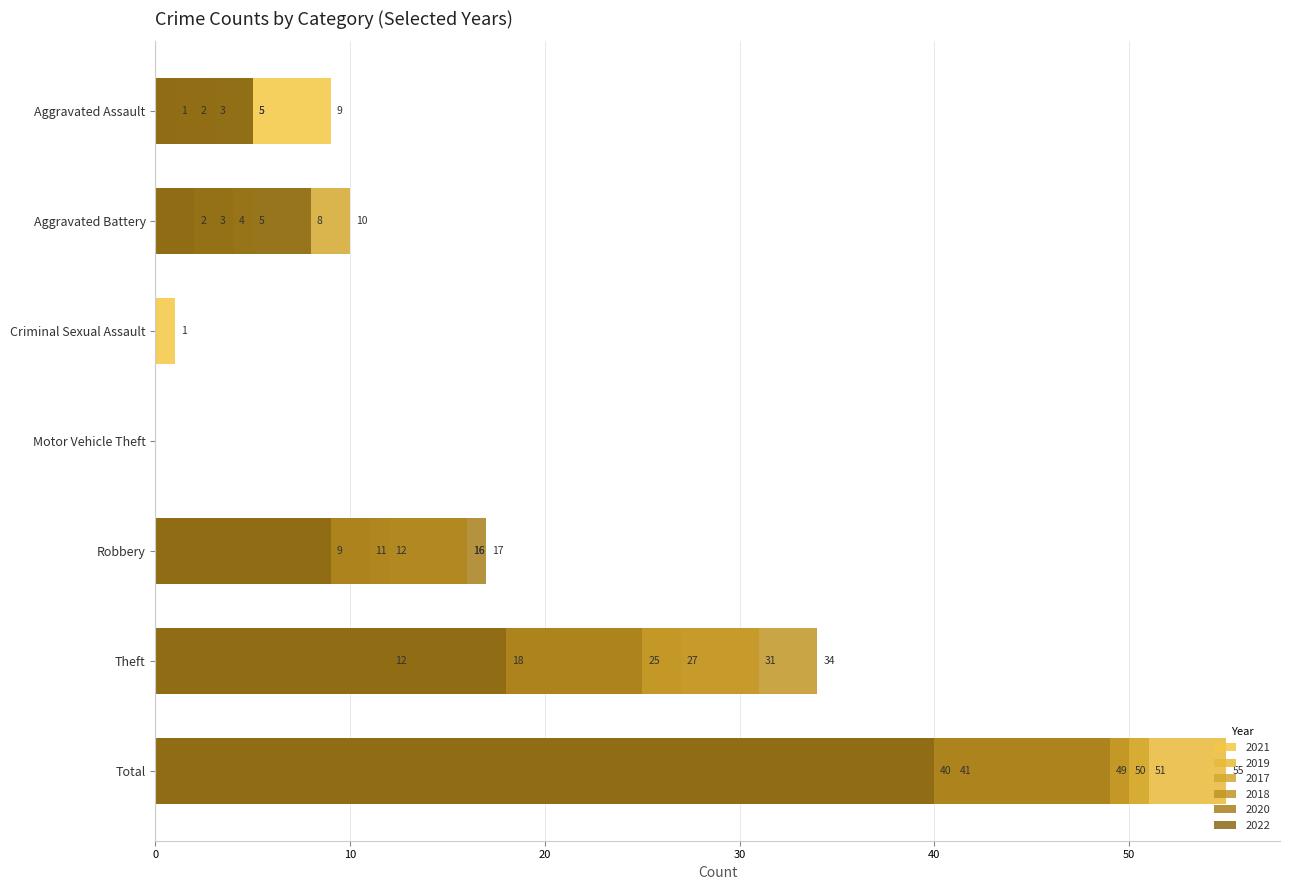

What is the difference between the maximum and minimum values in the 2022 series?

40